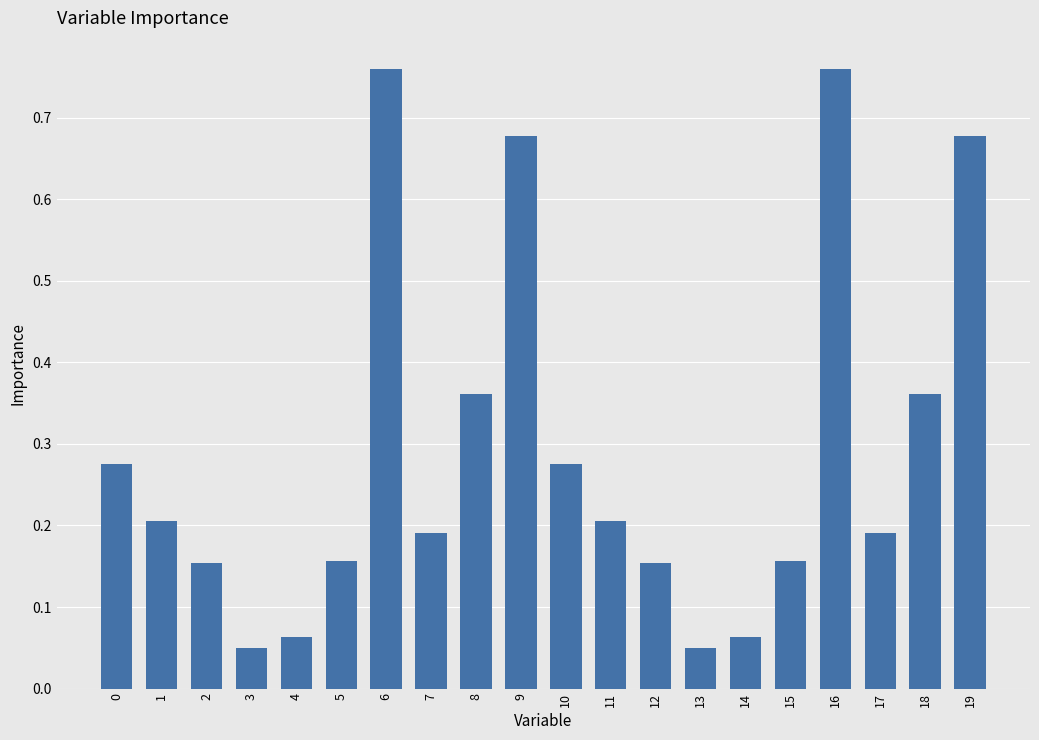

What is the change in value from 4 to 11?

+0.1